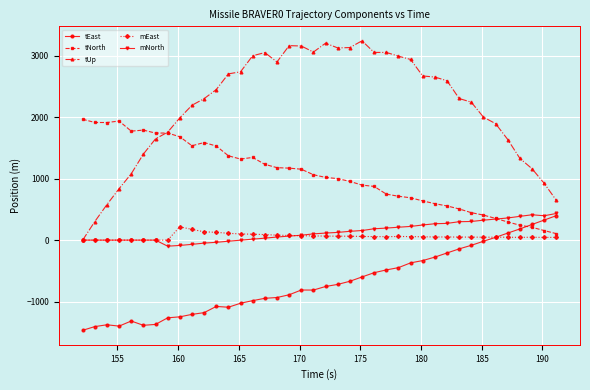

How many values in the tUp series exceed 2448?

20